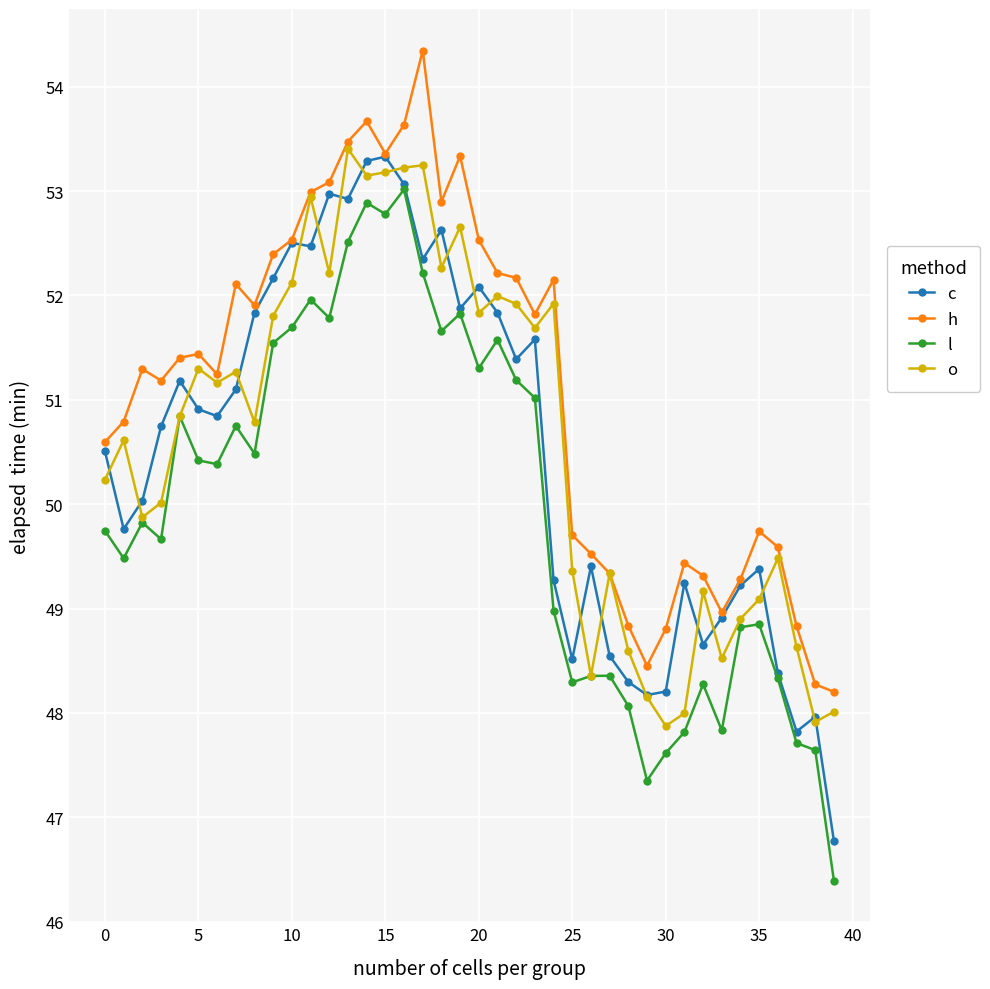

At how many categories does at least one series exceed 49?

33